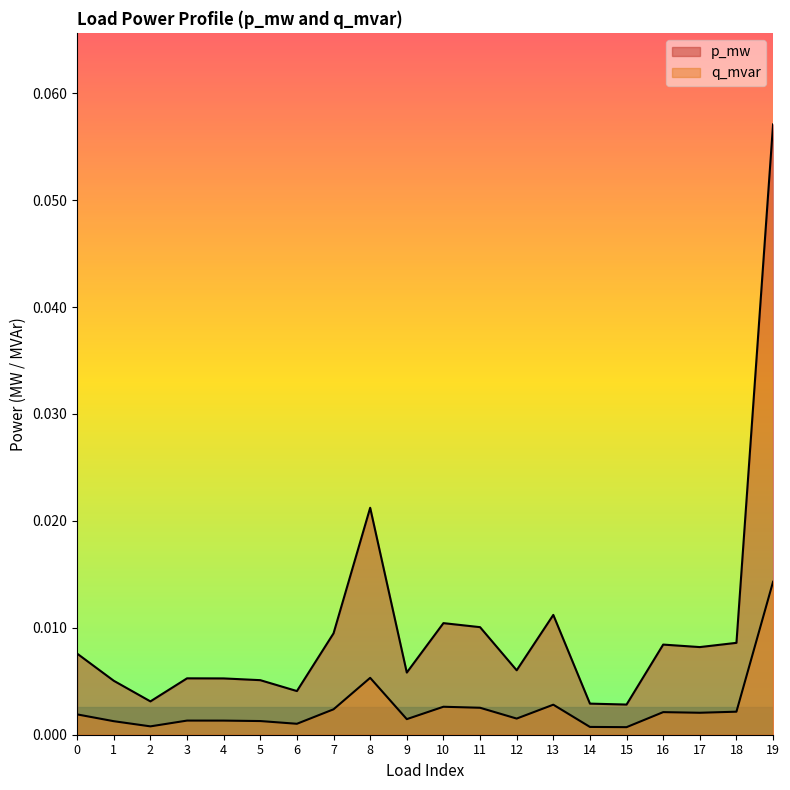

The q_mvar series shows 0.0 at 3. True or false?

False